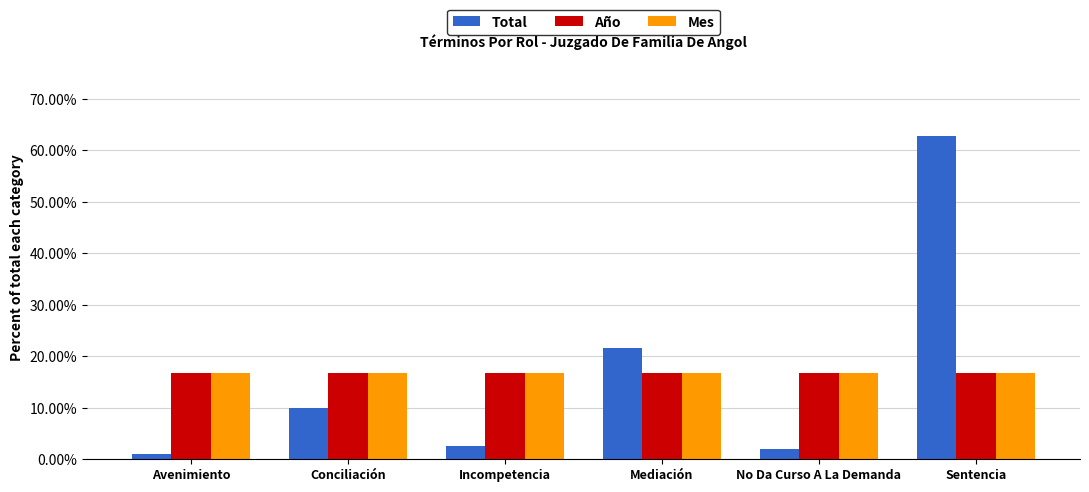

What is the approximate value of Total at No Da Curso A La Demanda?

2.0